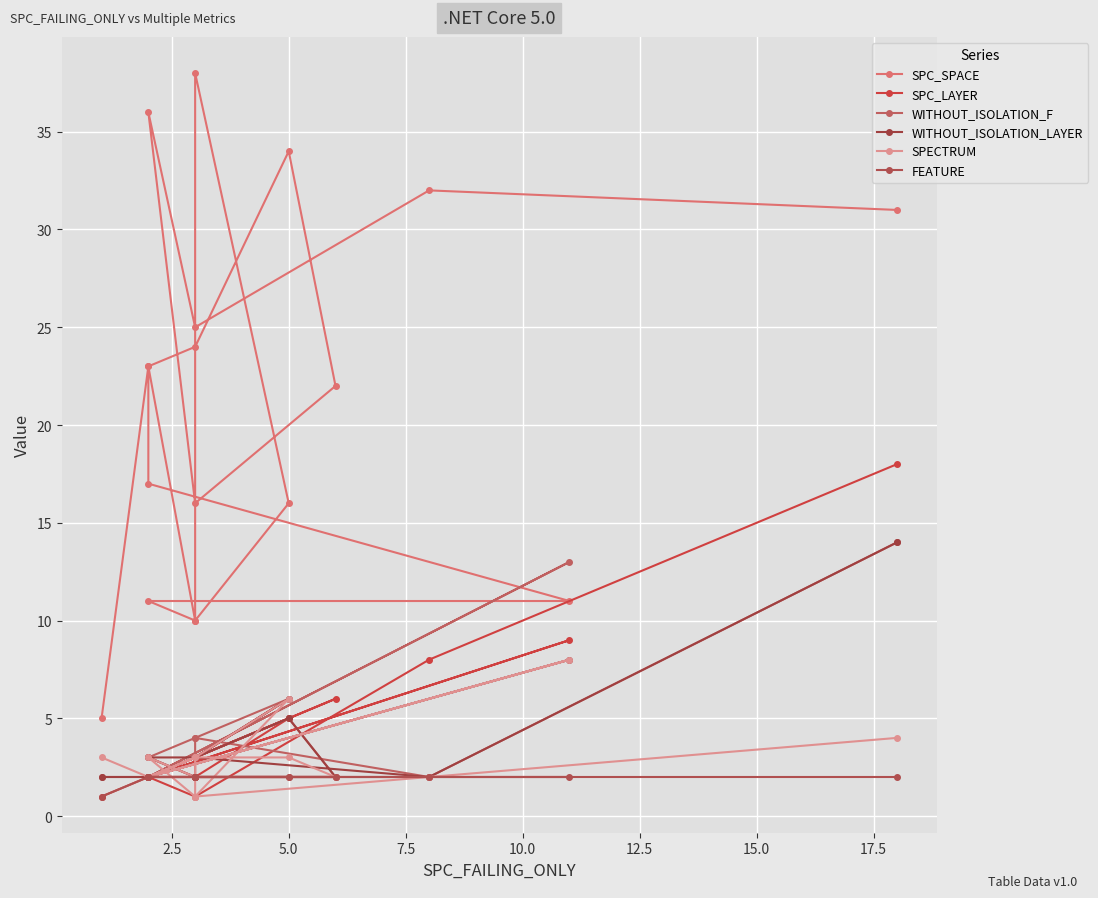

Count the number of categories in the chart.

18